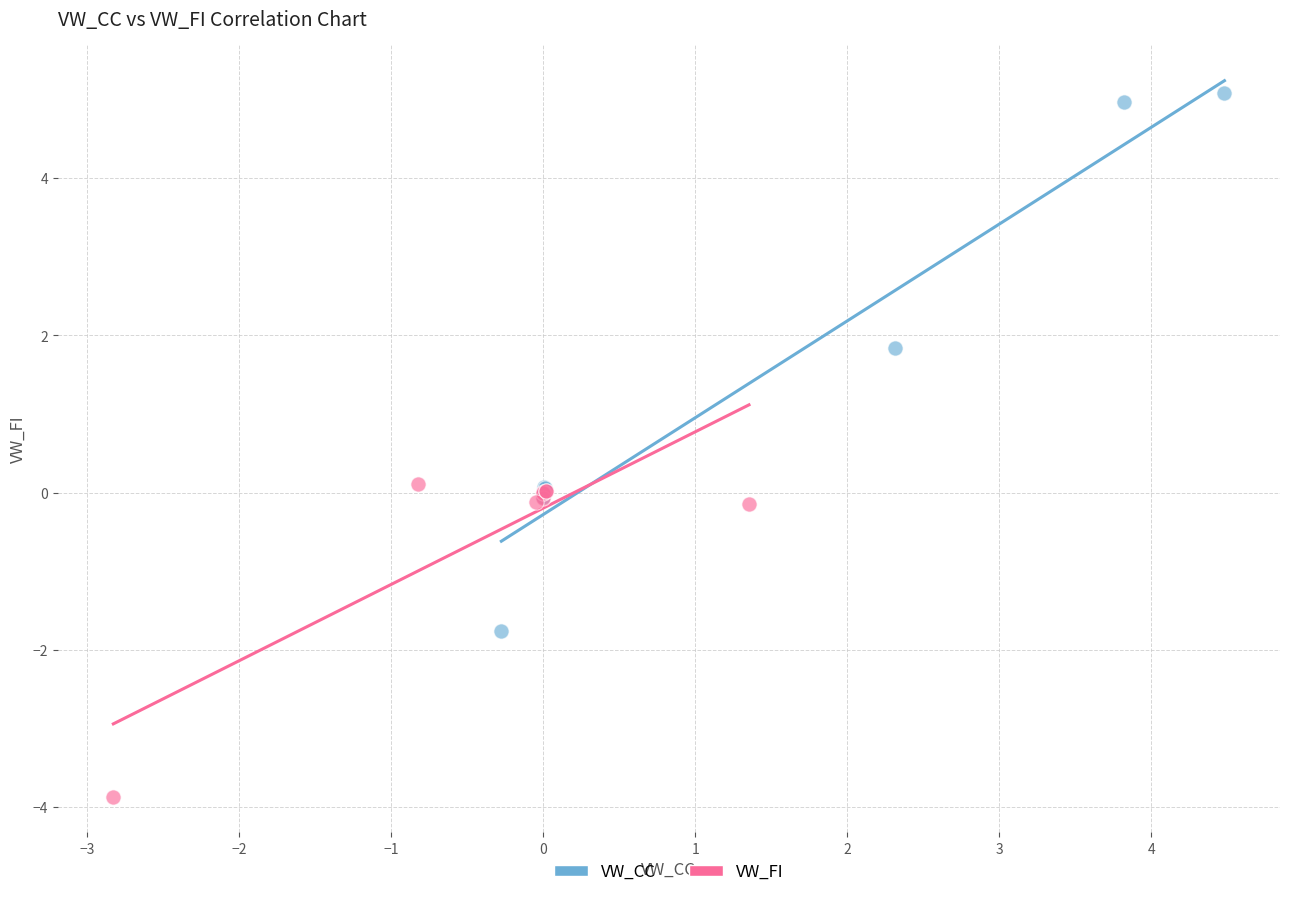

Which series reaches the maximum Y coordinate?

VW_CC